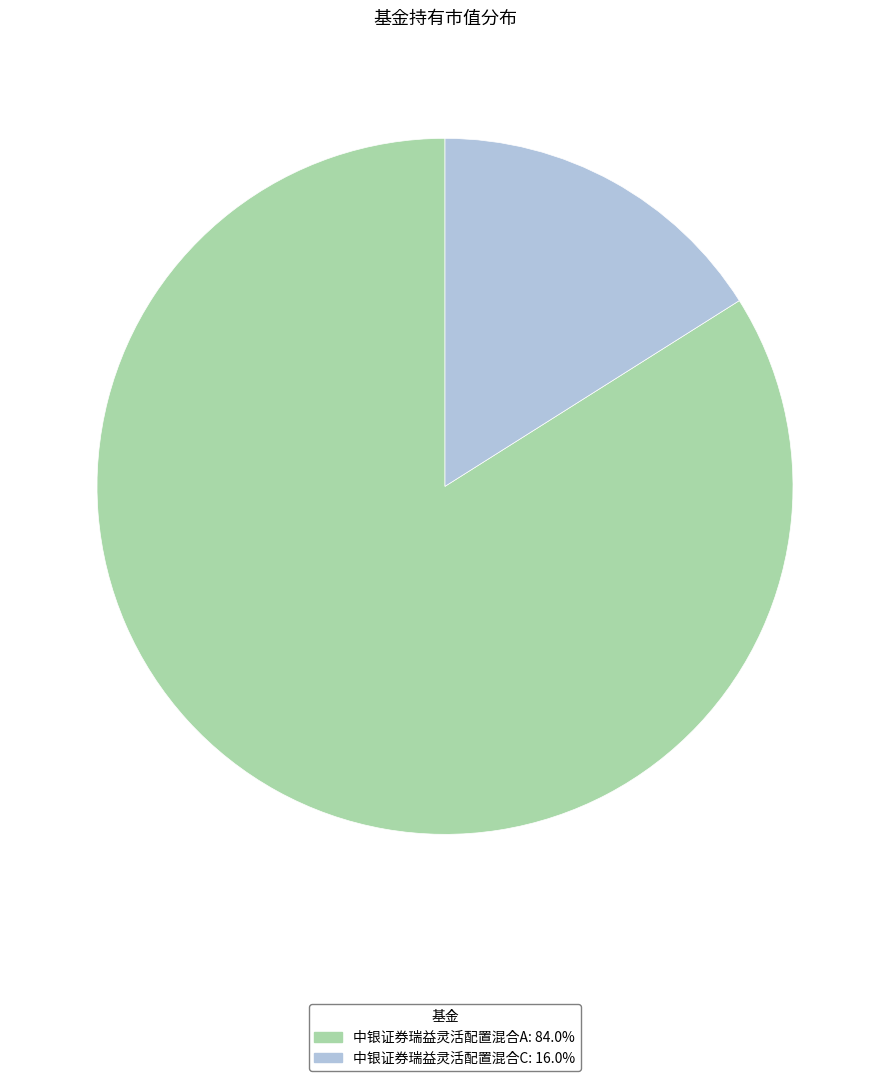

Rank the categories by value from highest to lowest.

中银证券瑞益灵活配置混合A, 中银证券瑞益灵活配置混合C